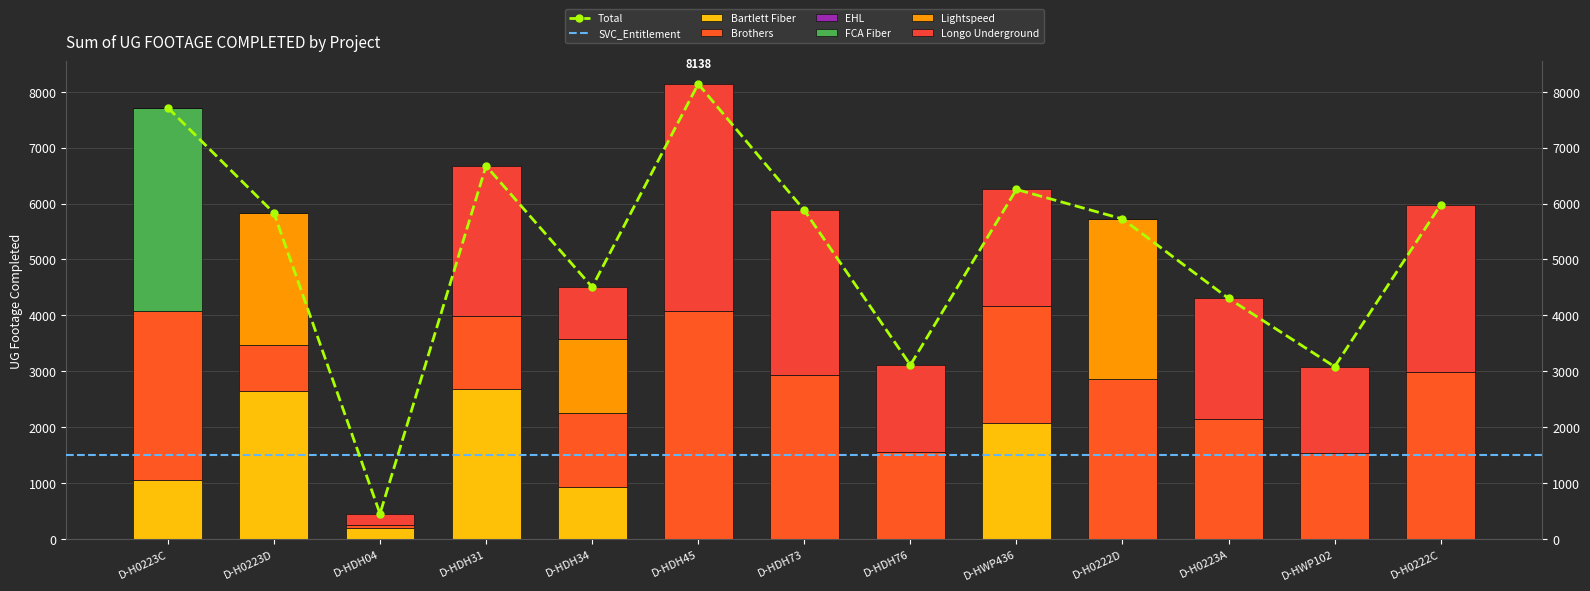

Reading right to left, transcribe all the data shown in this chart.

Bartlett Fiber: 0	0	0	0	2082	0	0	0	929	2677	202	2639	1049
Brothers: 2989	1541	2151	2862	2085	1556	2940	4069	1324	1319	47	823	3035
FCA Fiber: 0	0	0	0	0	0	0	0	0	0	0	0	3629
Lightspeed: 0	0	0	2862	0	0	0	0	1324	0	0	2368	0
Longo Underground: 2989	1541	2151	0	2085	1556	2940	4069	929	2677	202	0	0